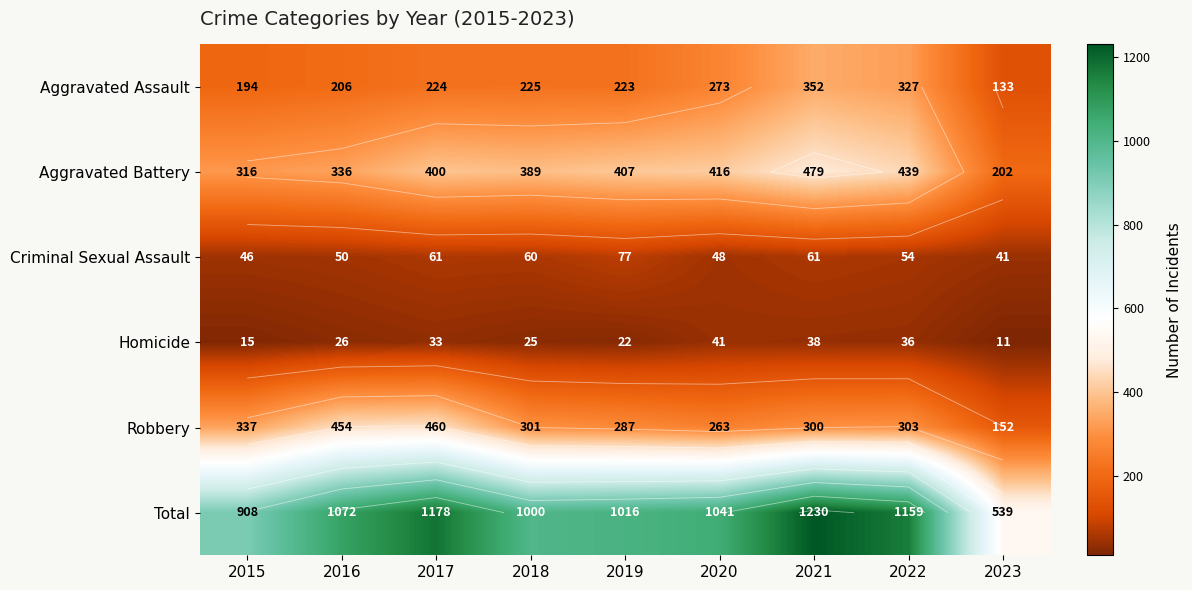

Is the value of Aggravated Battery at 2023 greater than the value of Criminal Sexual Assault at 2017?

Yes